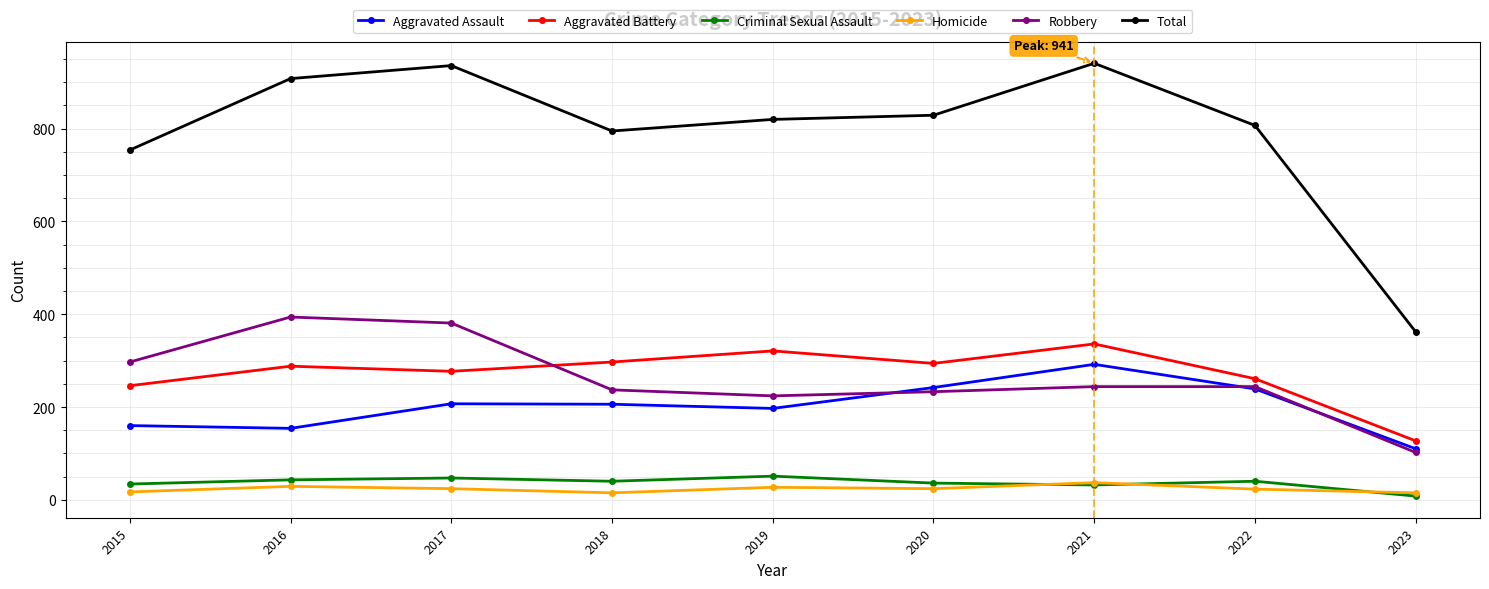

Where is the first local maximum for Total?

2017